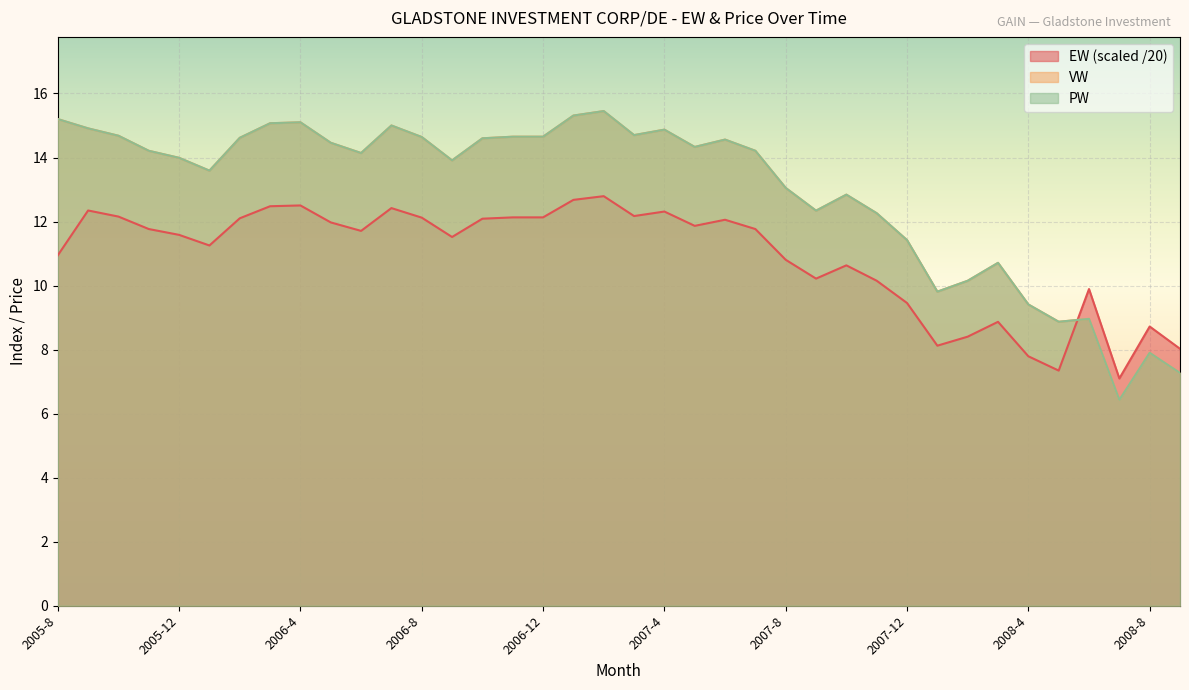

Between 2007-7 and 2006-6, which is larger?

2007-7